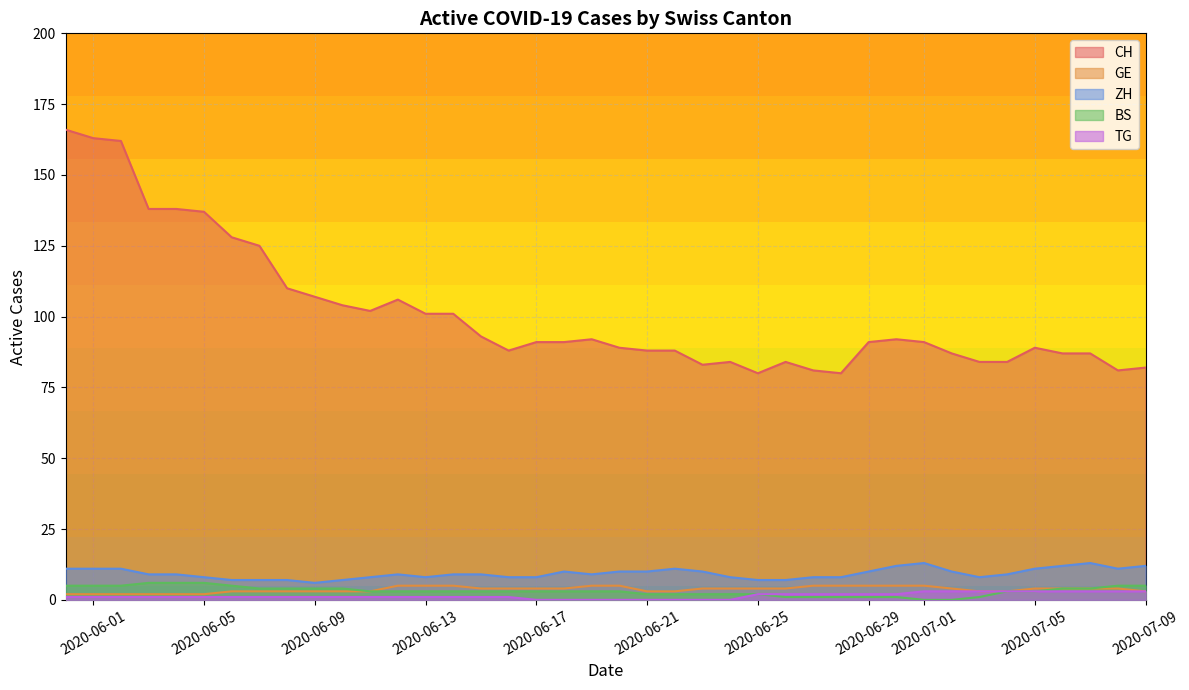

True or false: CH has a value of 130 at 2020-07-09.

False